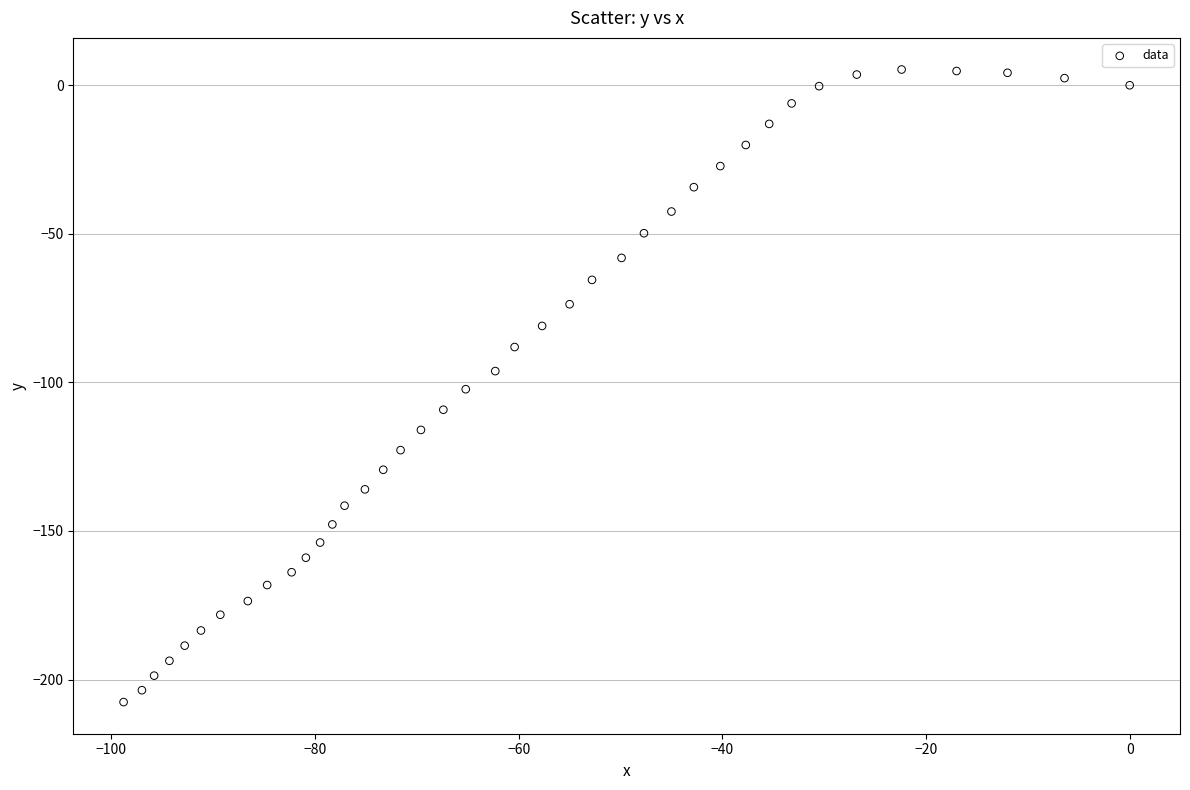

What is the range of X values (max minus min)?

98.8